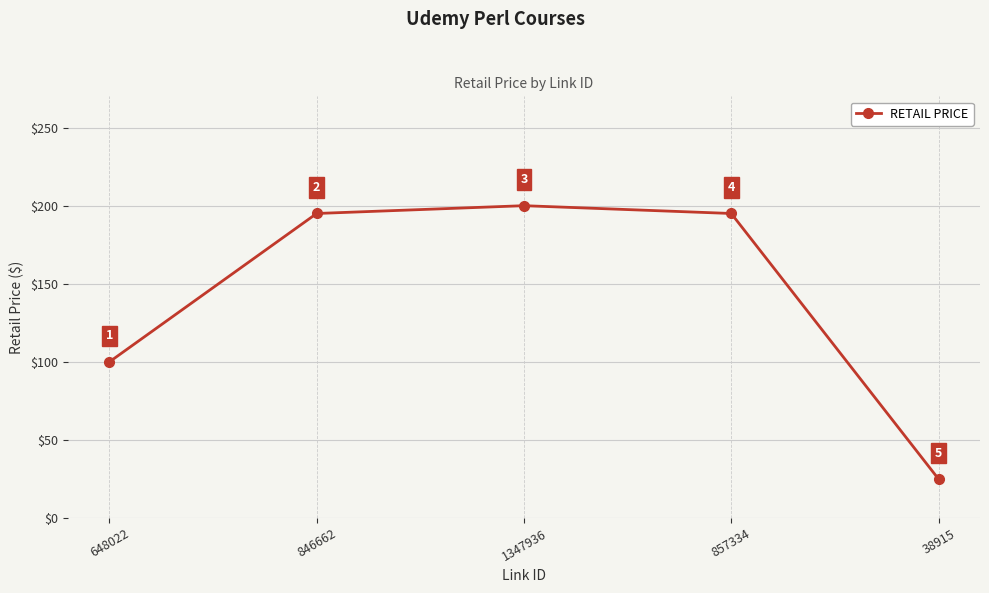

What is the difference between the maximum and minimum values?

175